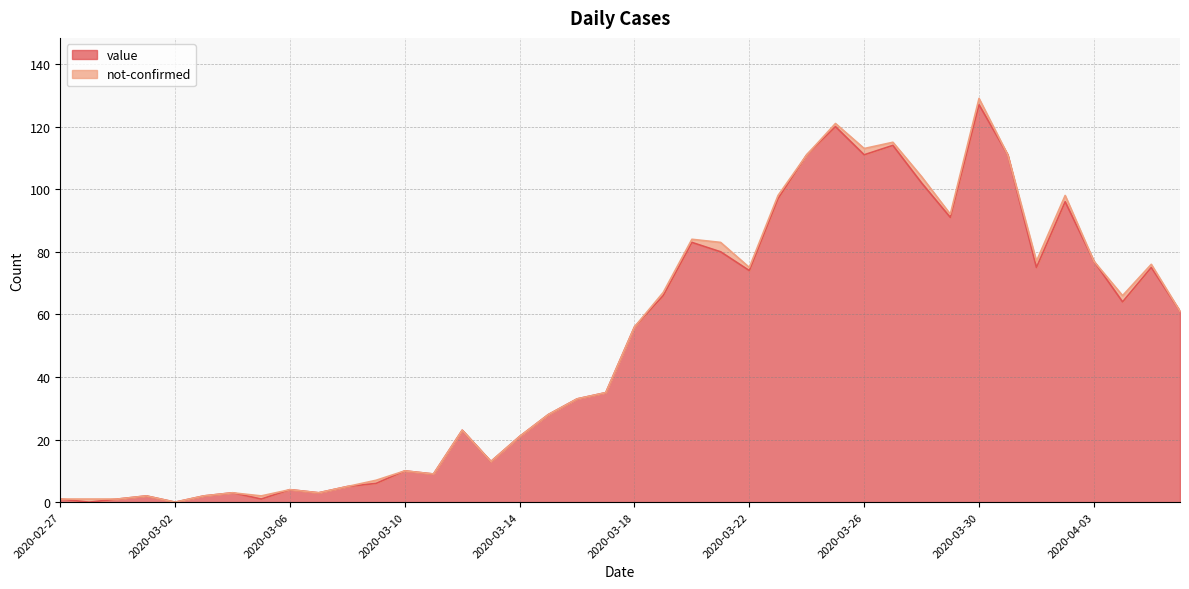

Approximately how many times larger is the value at 2020-04-03 compared to 2020-03-05?

77.0